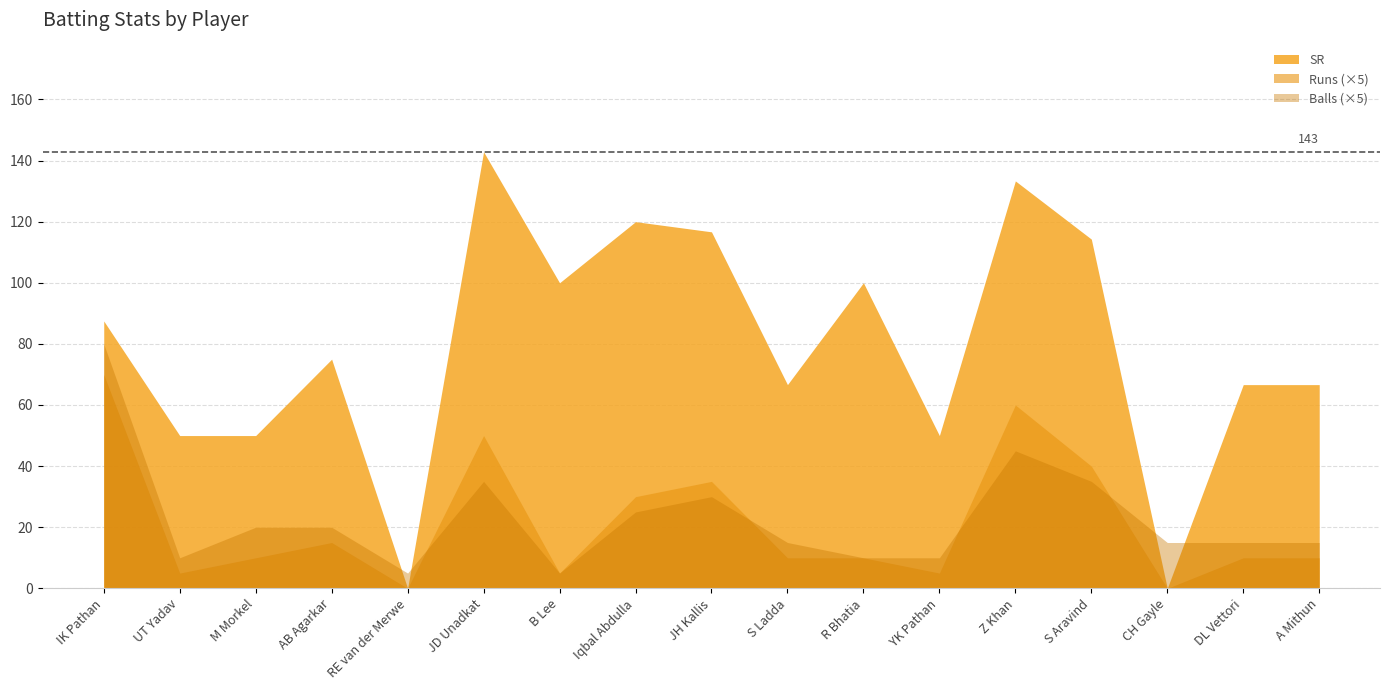

What is the approximate value of SR at B Lee?

100.0